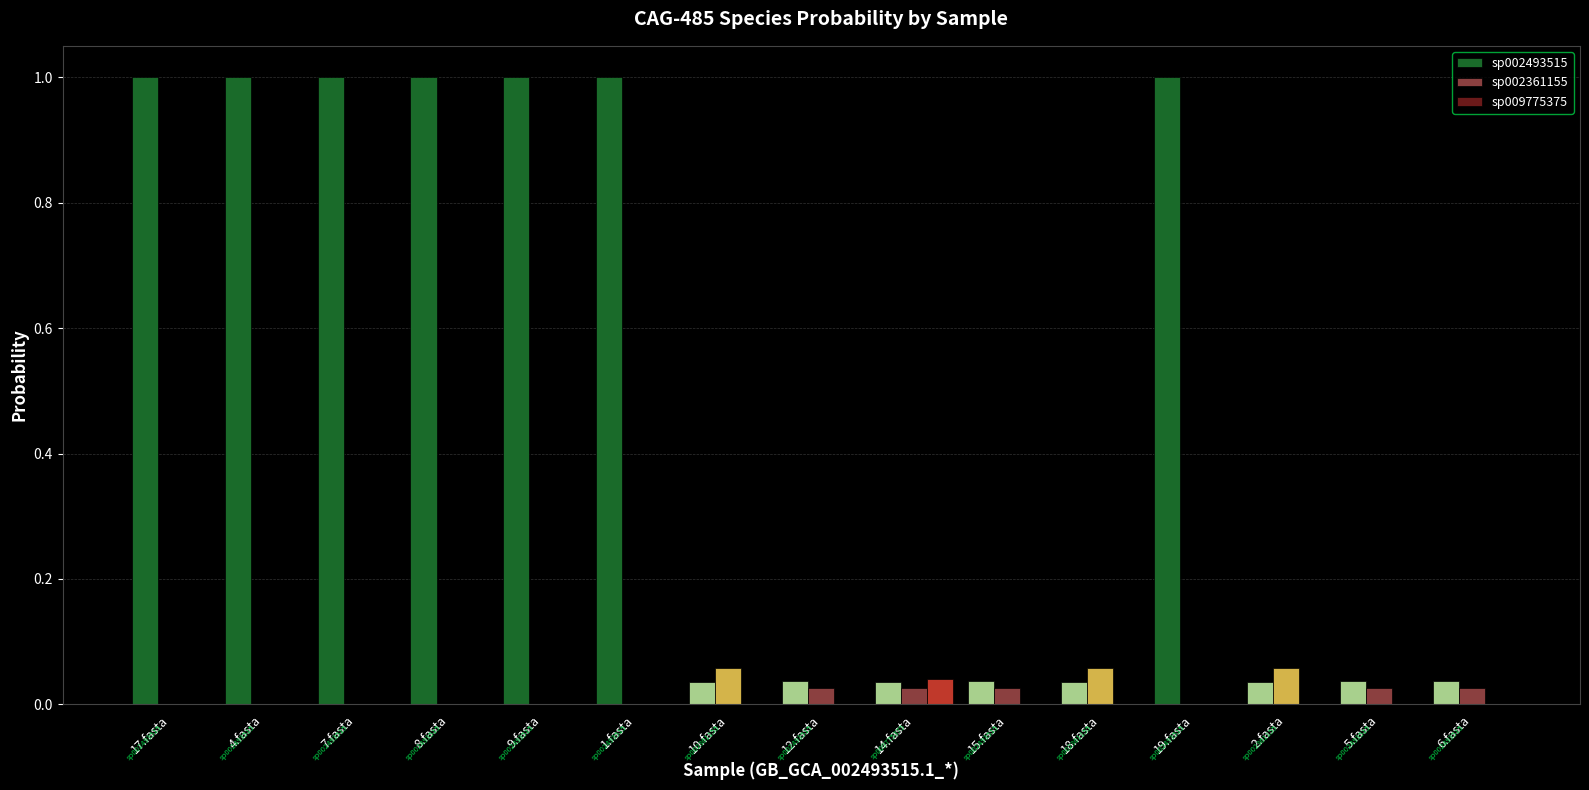

What is the maximum value shown in the chart?

1.0